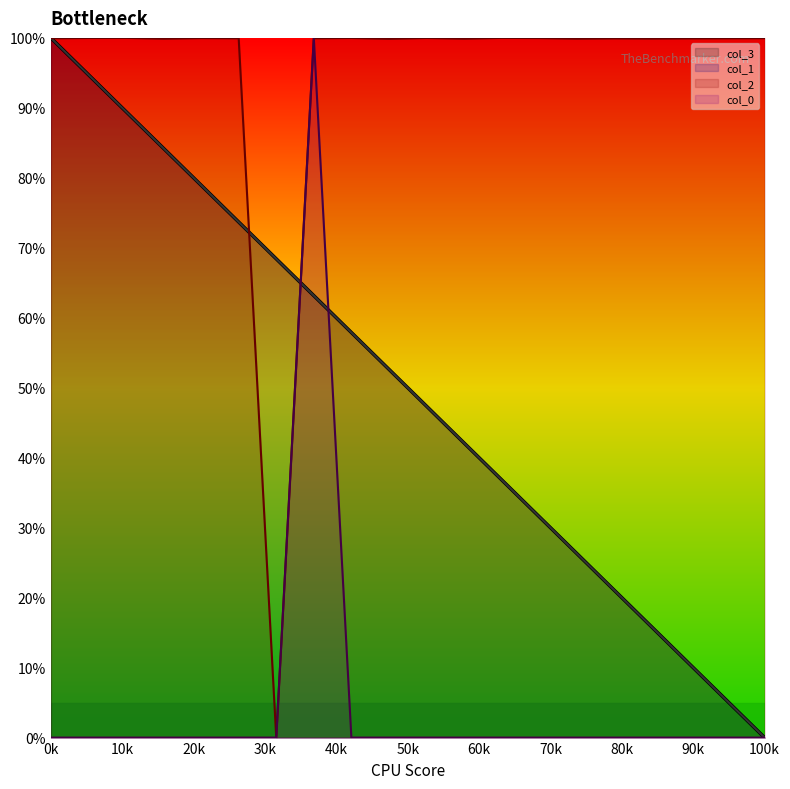

What is the highest value of the col_1 series?

100.0